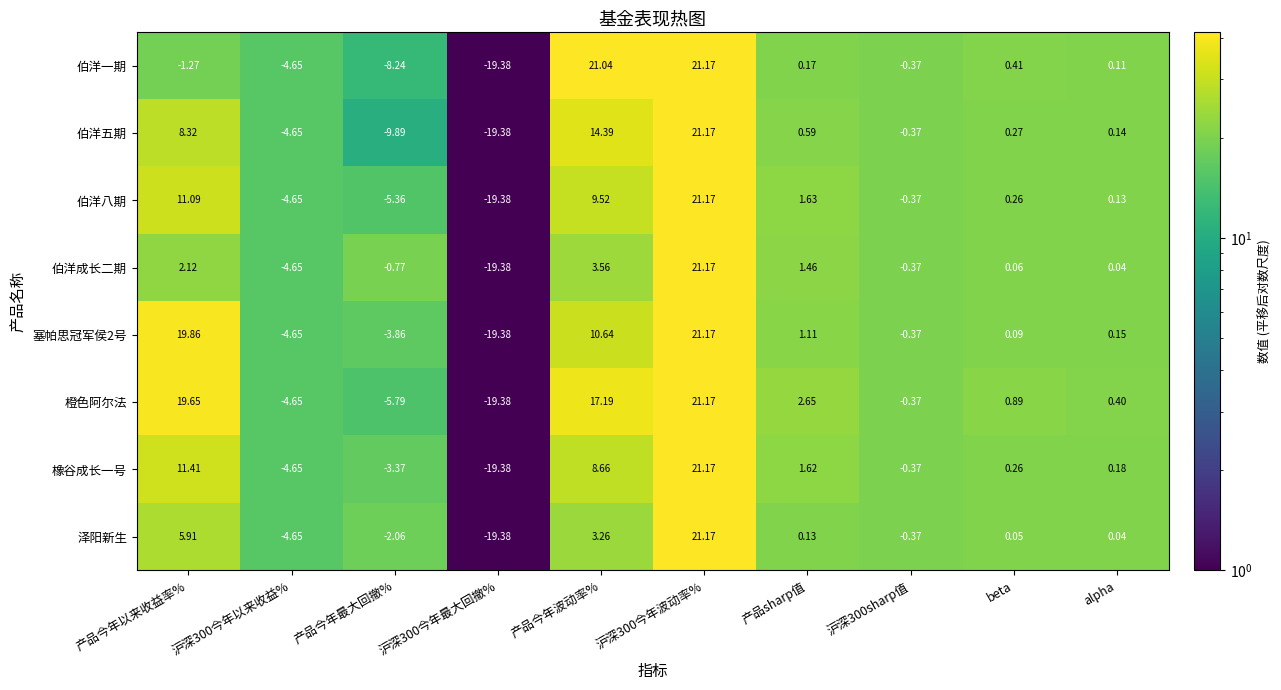

Where is 橡谷成长一号 nearest to the value 0?

alpha